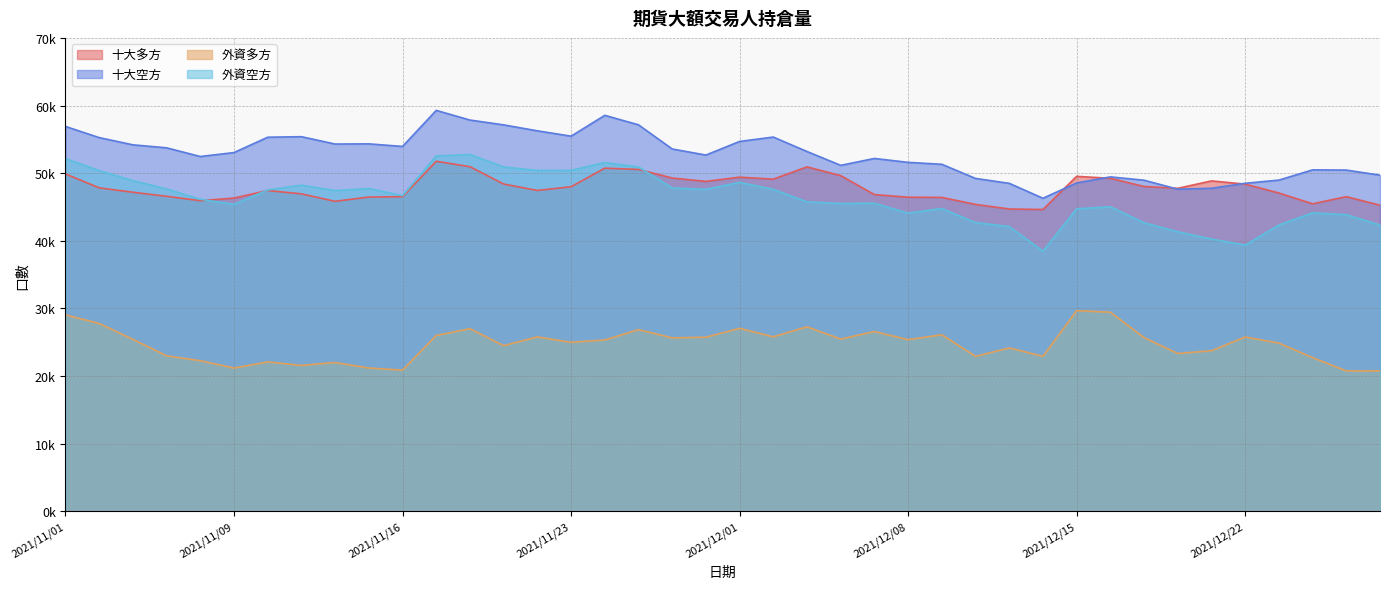

Does the chart display data point markers on the line(s)?

No